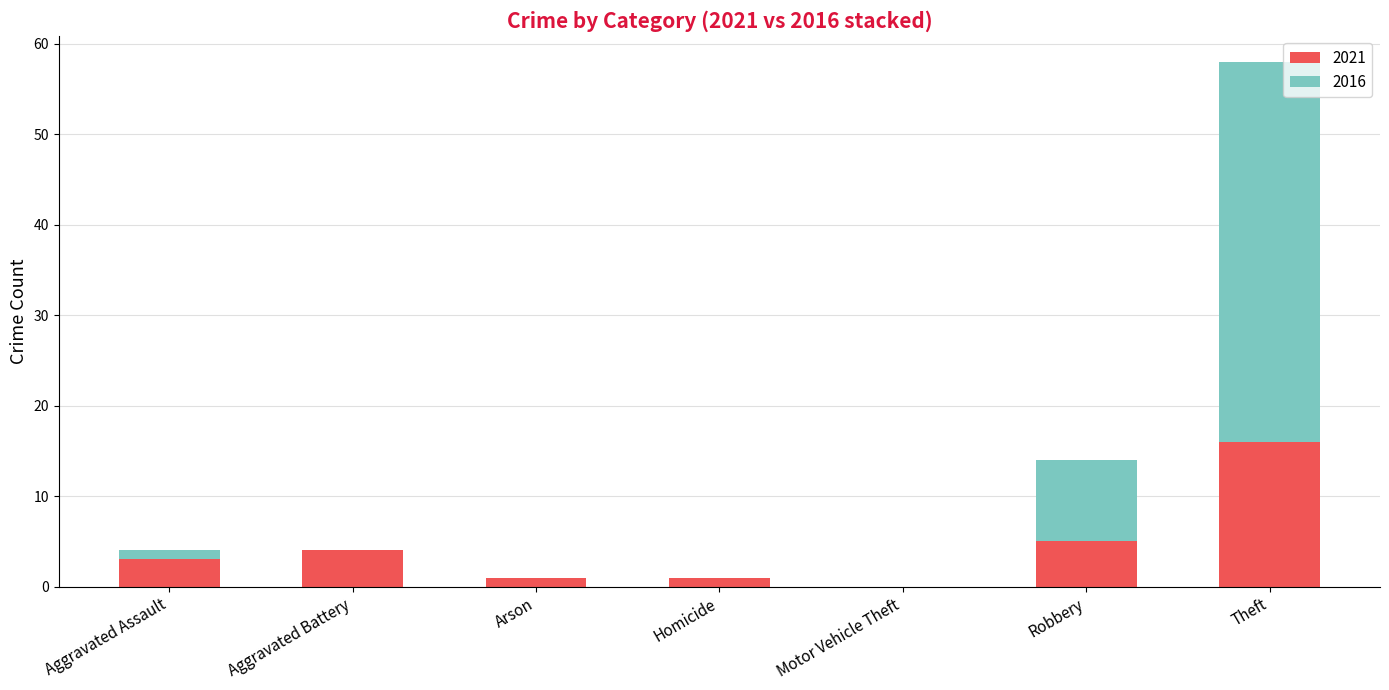

Where is 2021 nearest to the value 8?

Robbery